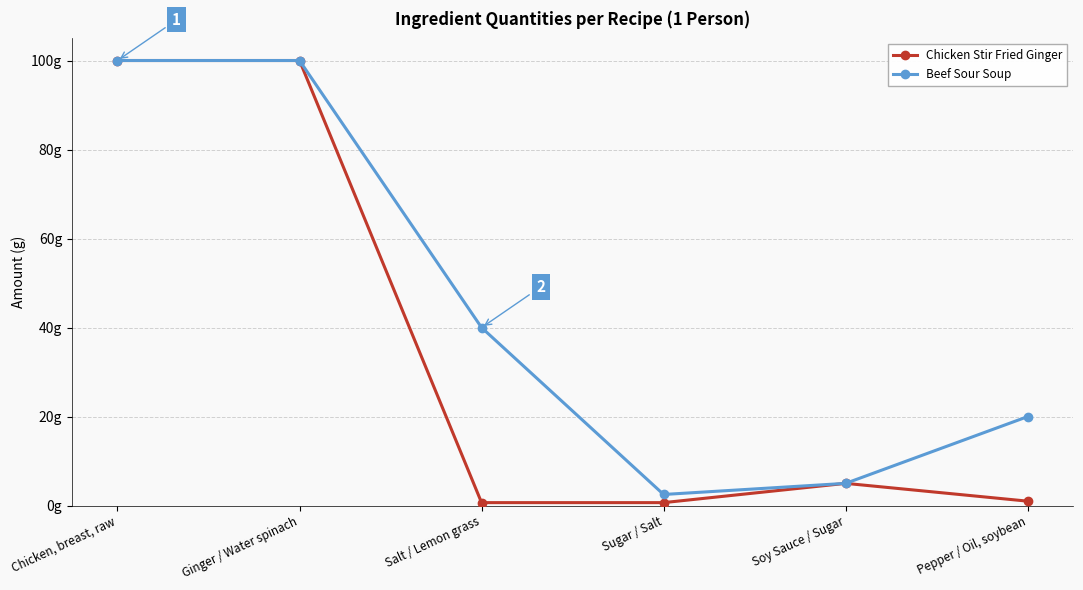

What position from the right is Salt / Lemon grass?

4